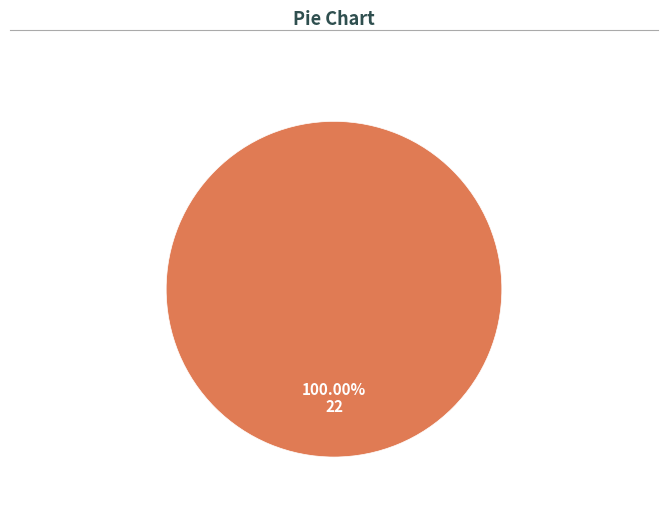

Is there any slice that represents more than half of the pie?

Yes